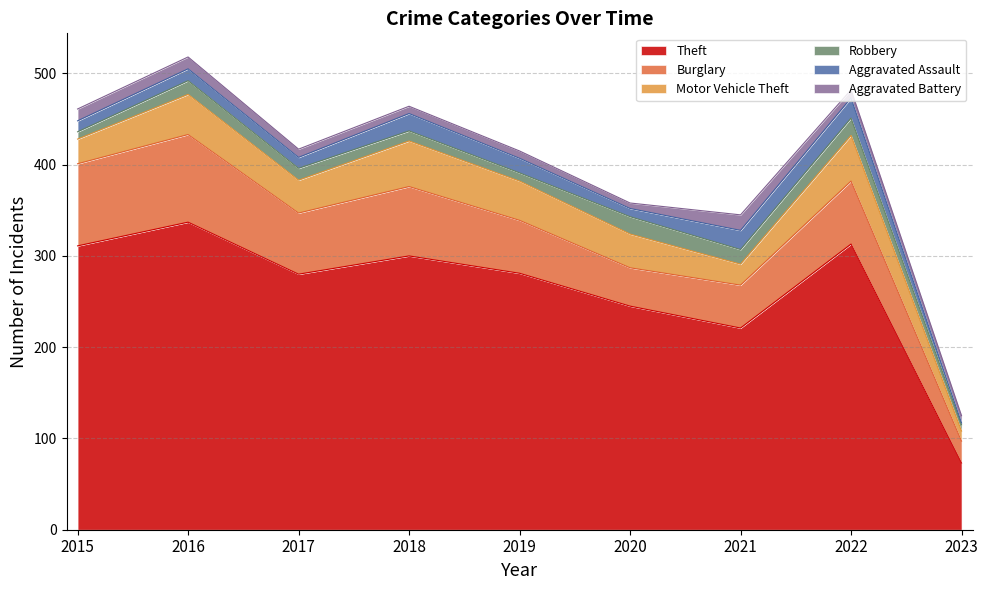

Does the chart display data point markers on the line(s)?

No